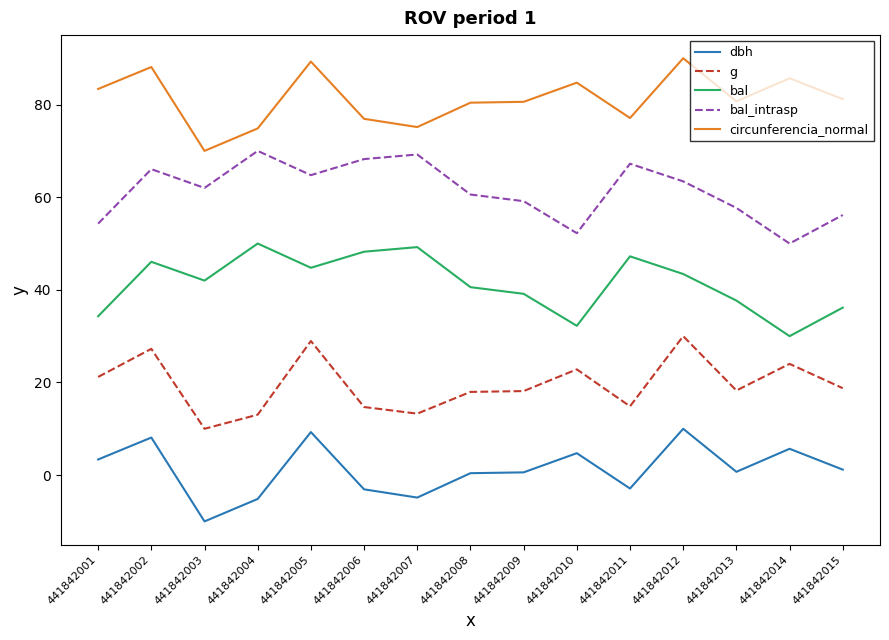

What is the total value across all series at 441842009?

197.6